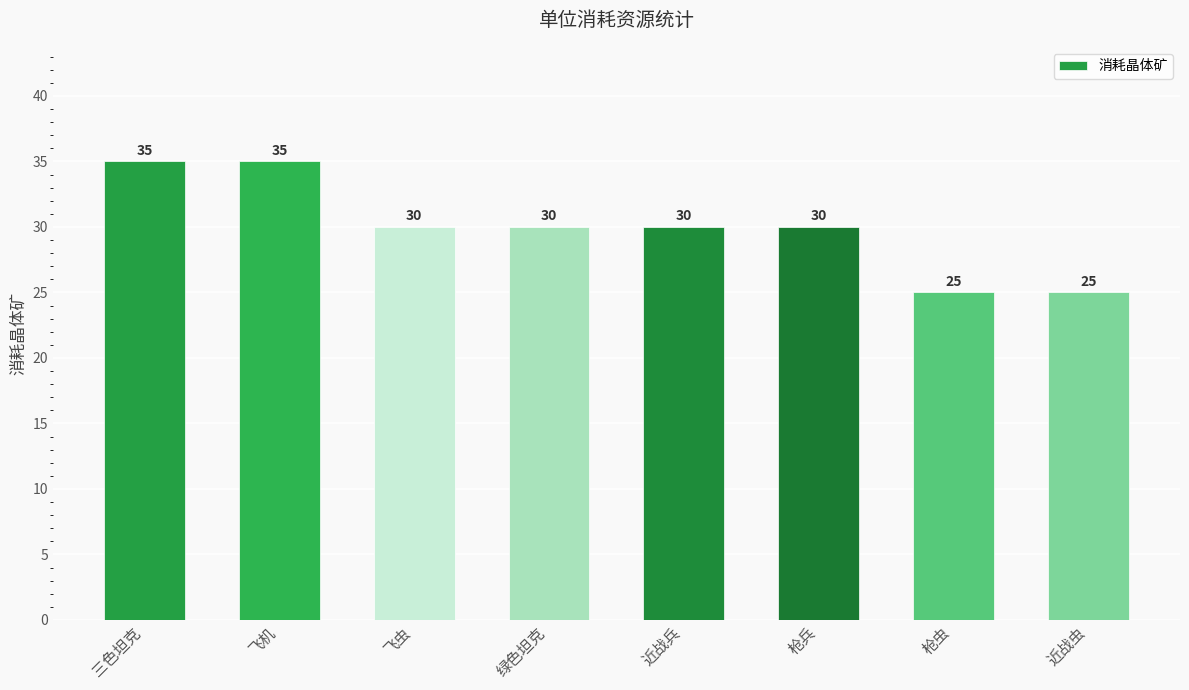

Which has a higher value, 飞机 or 近战虫?

飞机